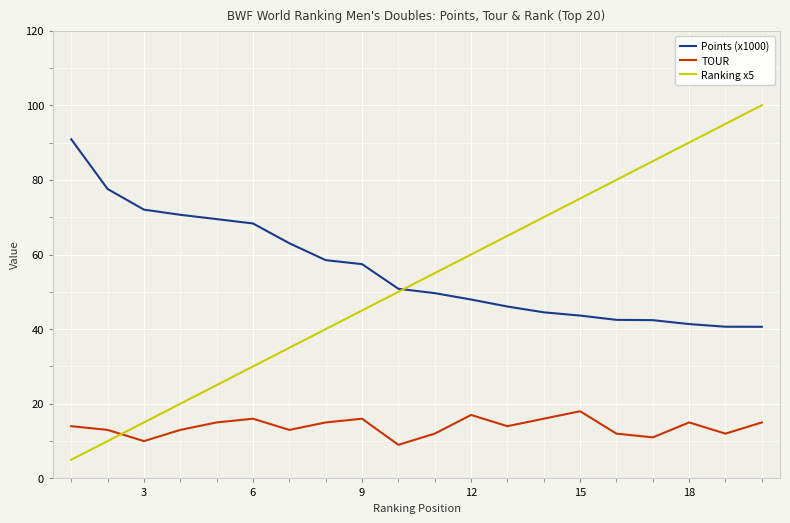

What is the greatest value displayed?

100.0